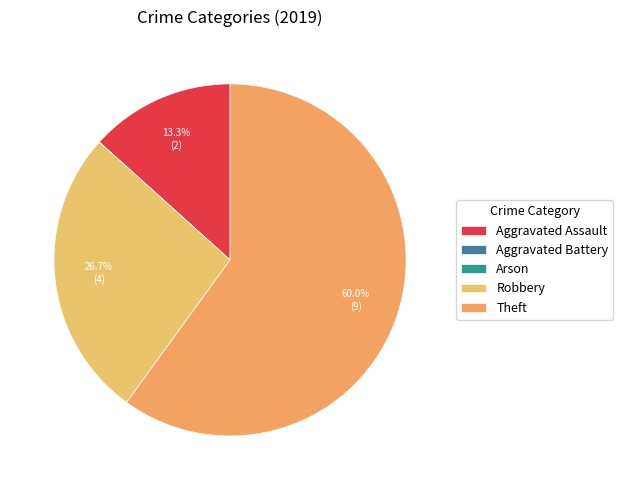

True or false: Arson accounts for 0% of the total.

True